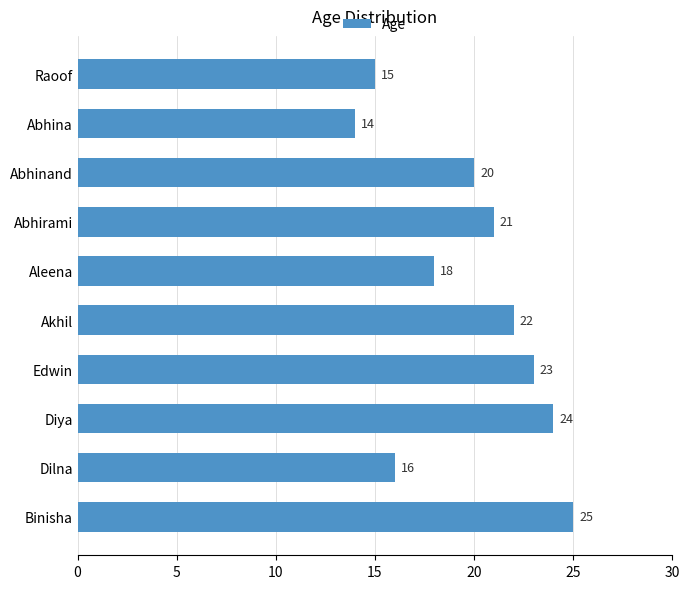

Rank the categories by value from lowest to highest.

Abhina, Raoof, Dilna, Aleena, Abhinand, Abhirami, Akhil, Edwin, Diya, Binisha